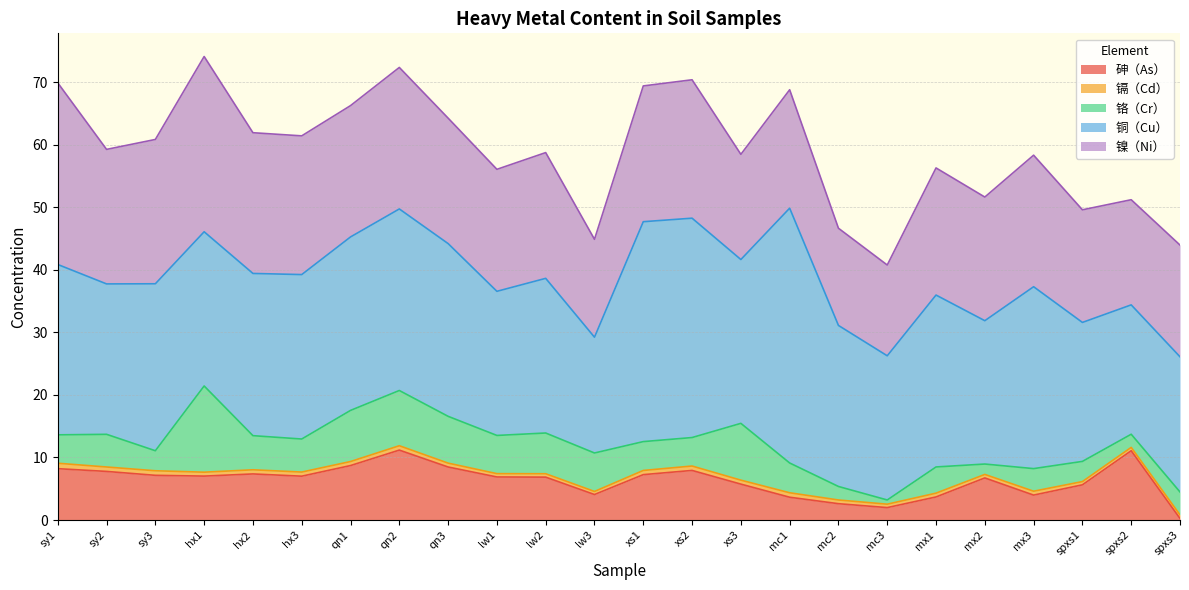

True or false: 镉（Cd） and 镍（Ni） cross at least once.

False